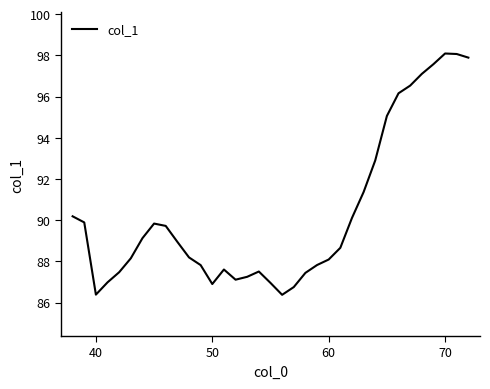

What is the smallest value displayed?

86.4